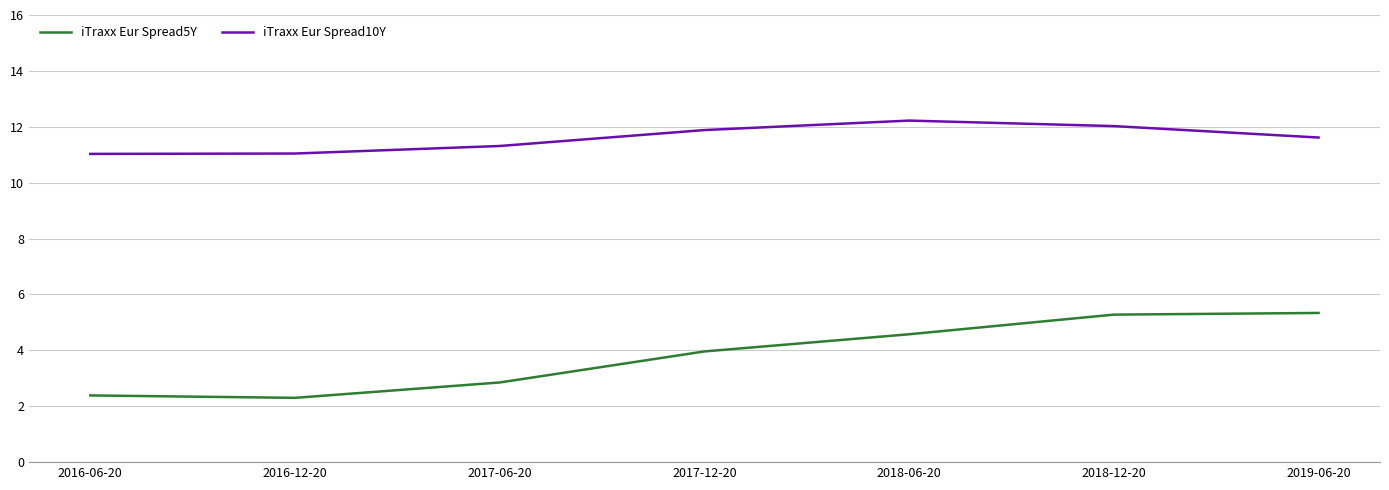

What position from the left is 2017-12-20?

4